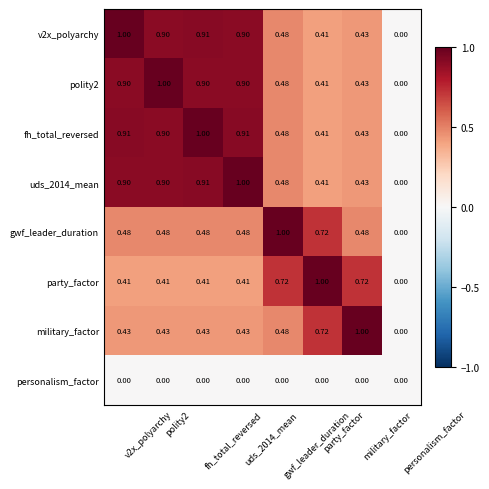

Which series has the largest range (max minus min)?

v2x_polyarchy